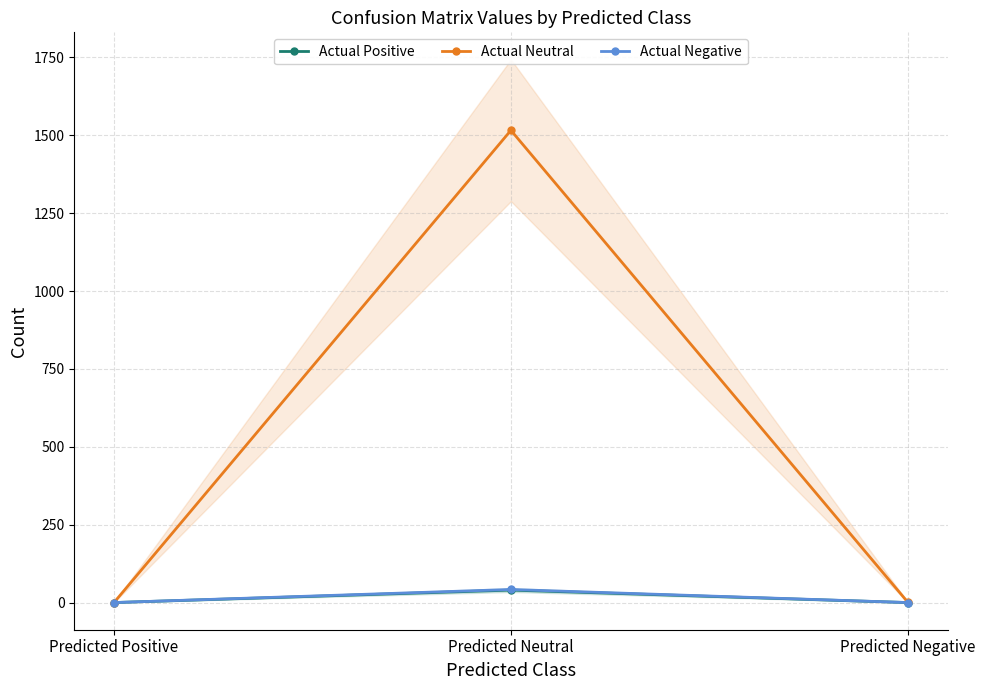

What is the label of the 2nd point from the right?

Predicted Neutral